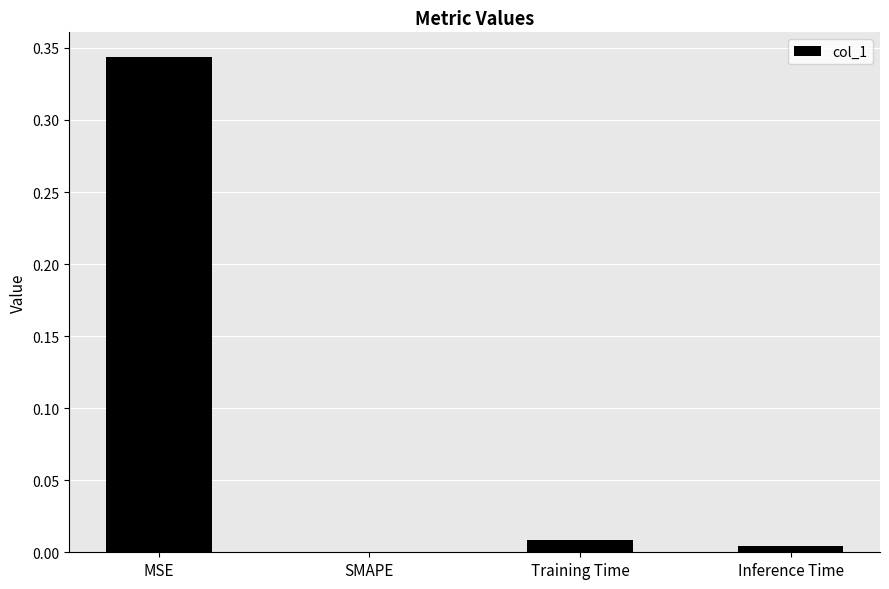

Which label corresponds to the largest value in the chart?

MSE